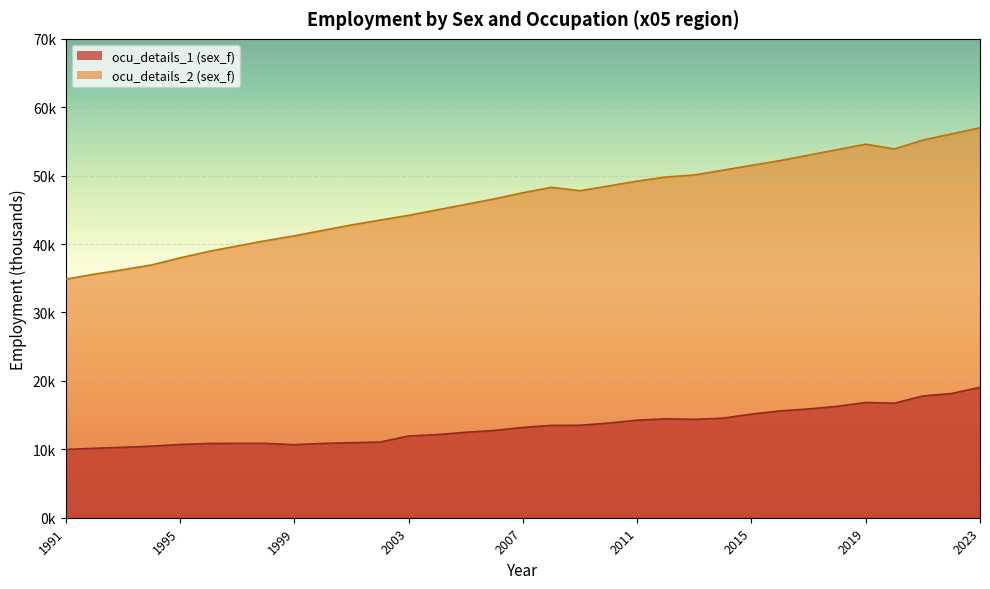

What is the difference between the maximum and minimum values in the ocu_details_1 (sex_f) series?

9077.9